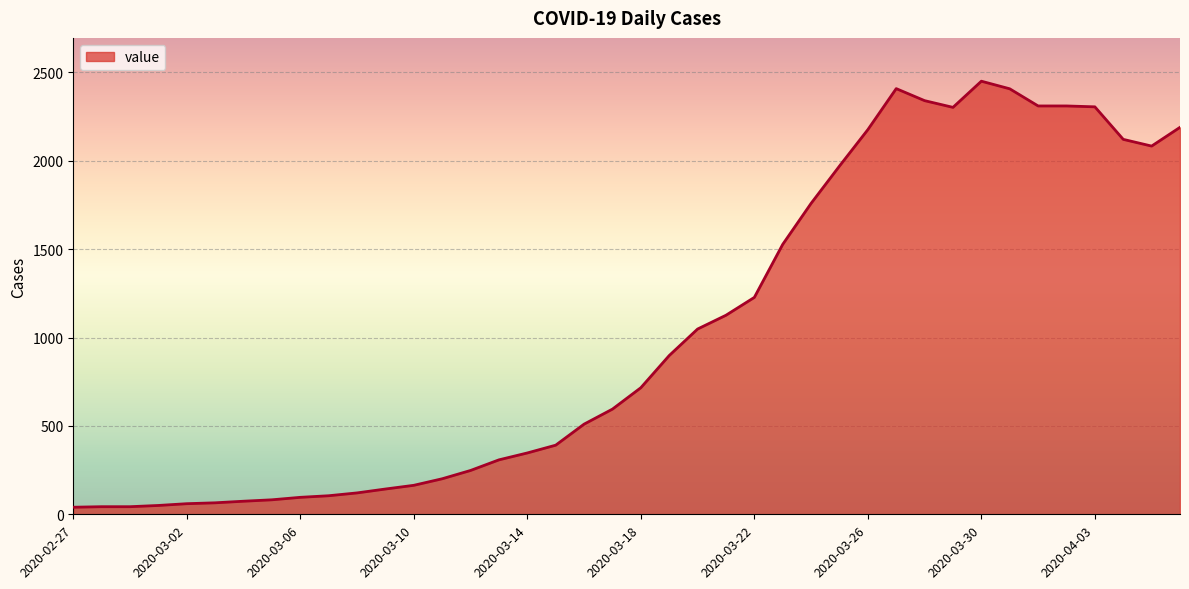

What is the average value?

1034